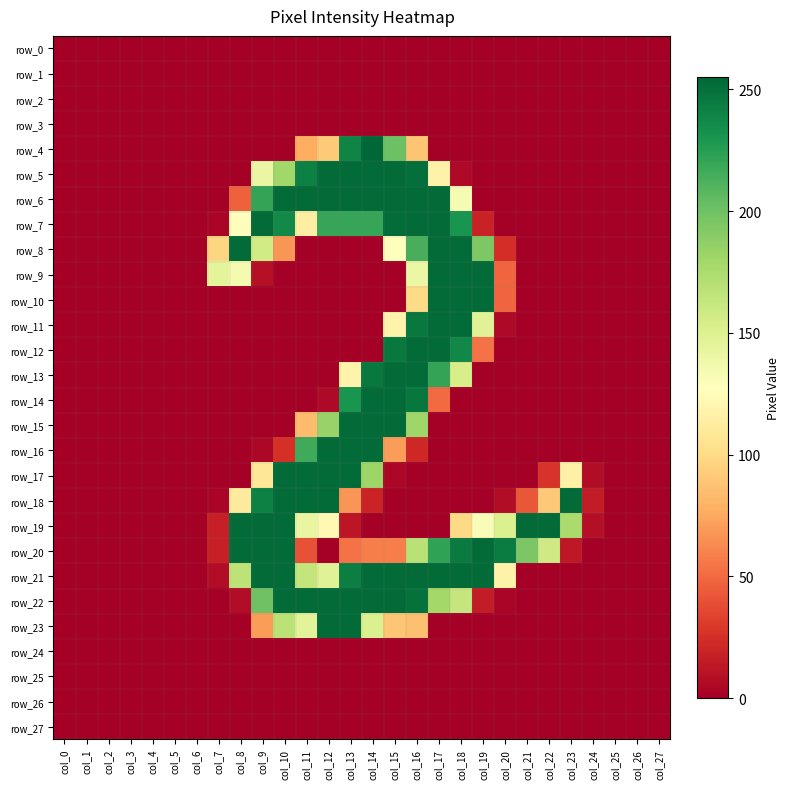

Which series has the largest range (max minus min)?

row_4